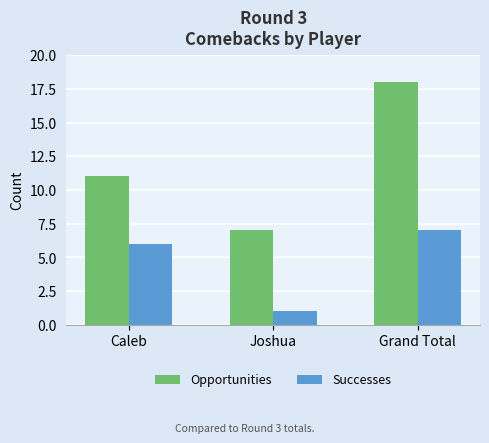

Reading right to left, extract all data points from this chart.

Opportunities: 18	7	11
Successes: 7	1	6